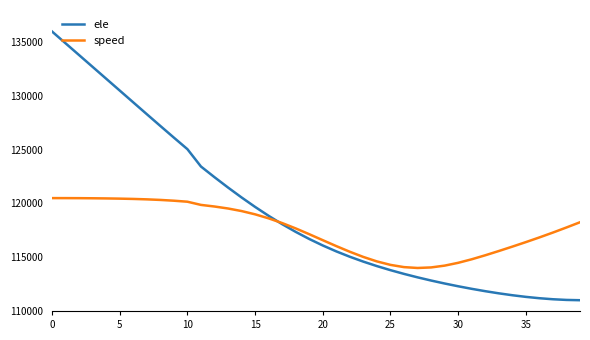

Rank the series by their average value, from lowest to highest.

speed, ele